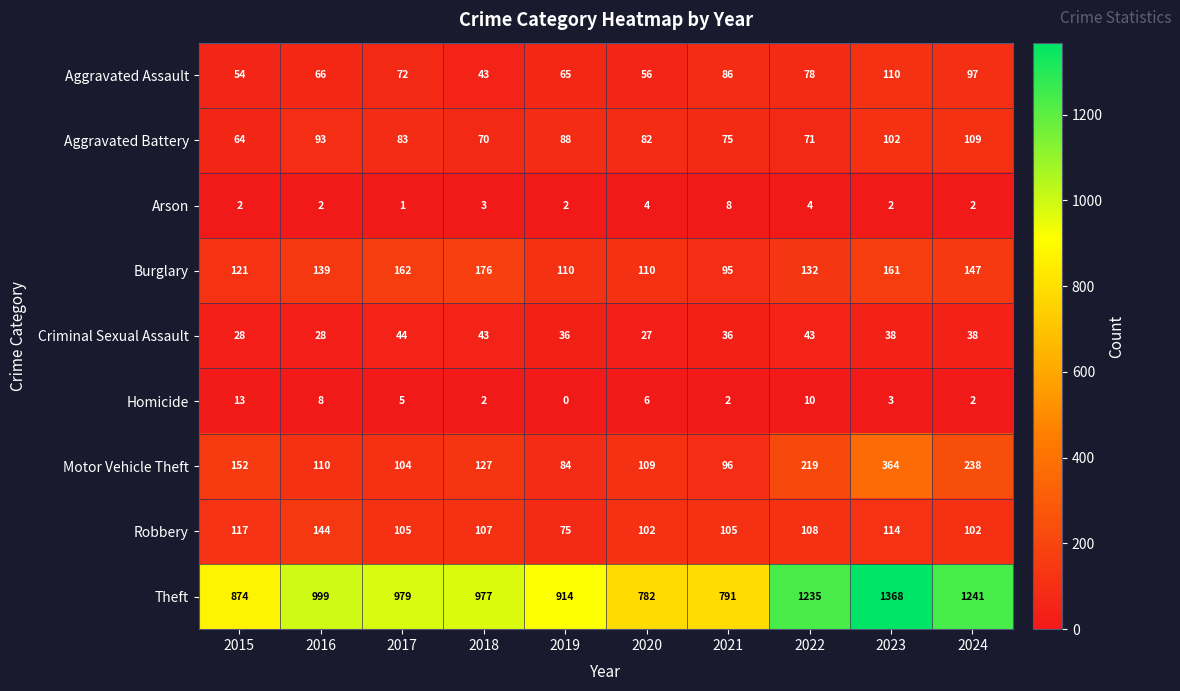

Which series changed the most between 2015 and 2017?

Theft